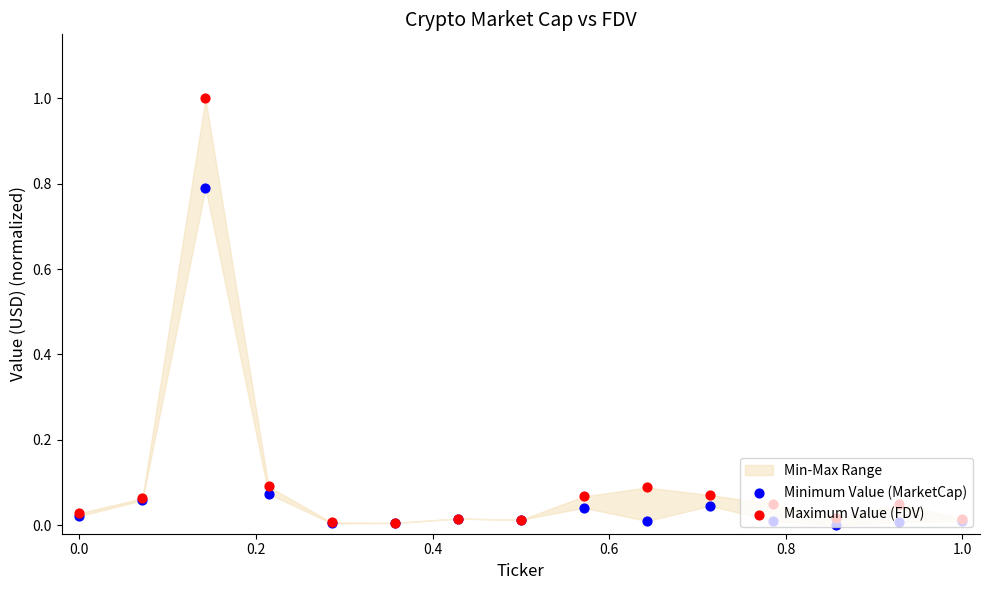

Is the value of Maximum Value (FDV) at 13 greater than the value of Minimum Value (MarketCap) at 12?

Yes